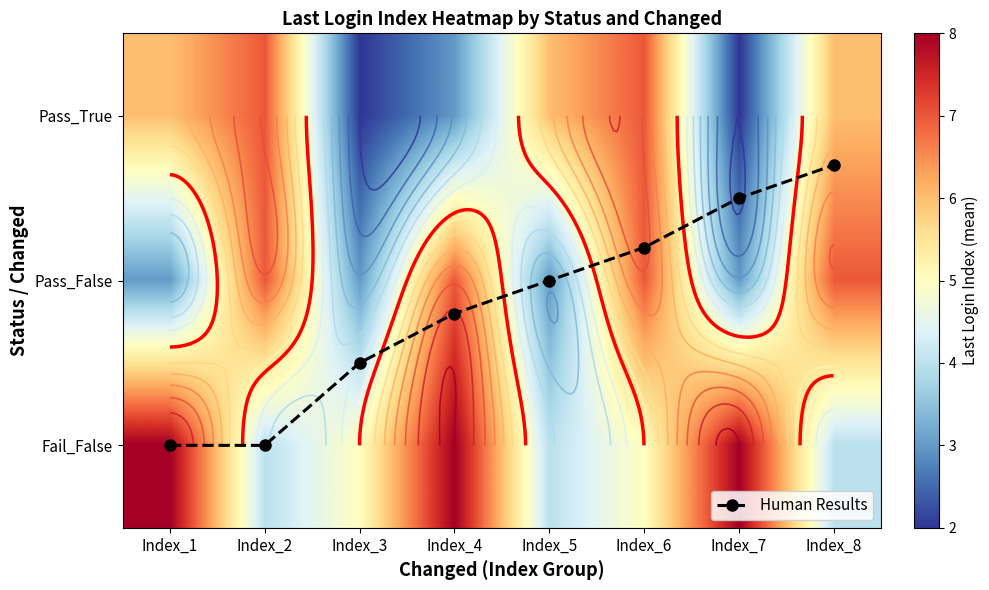

Which label corresponds to the smallest value in the chart?

Index_8